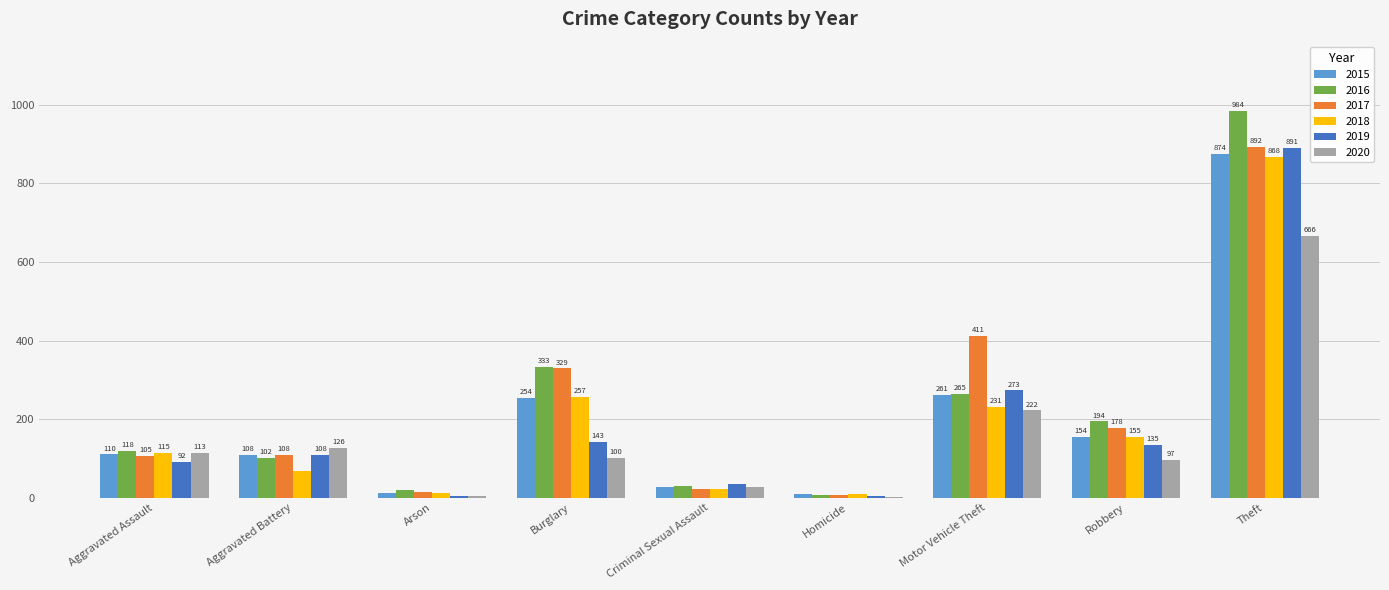

Between Burglary and Criminal Sexual Assault, which series saw the biggest shift?

2017